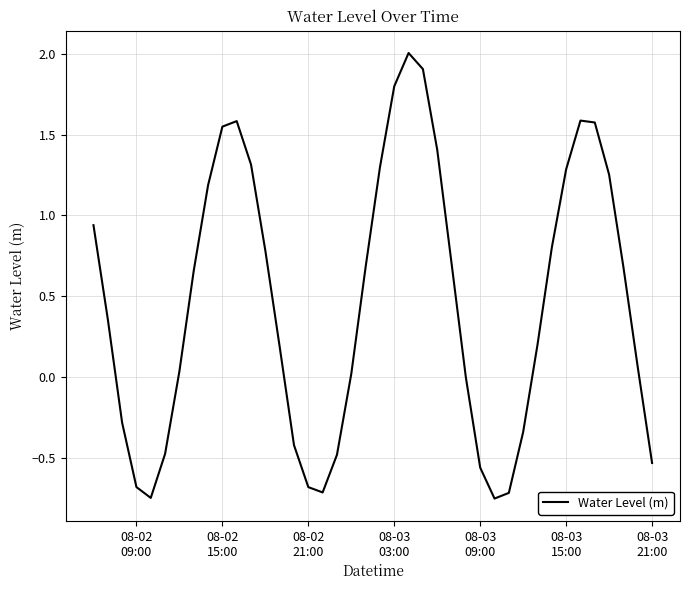

What is the maximum value shown in the chart?

2.0